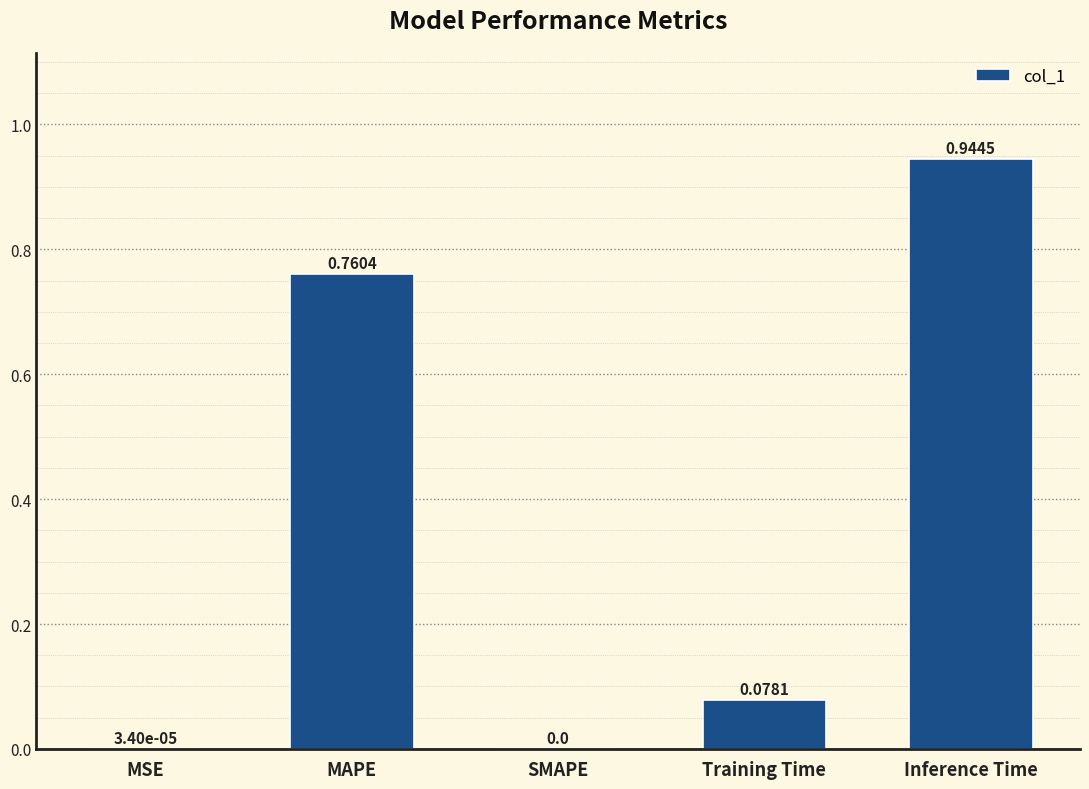

Is it true that the value at SMAPE is -0.3?

False